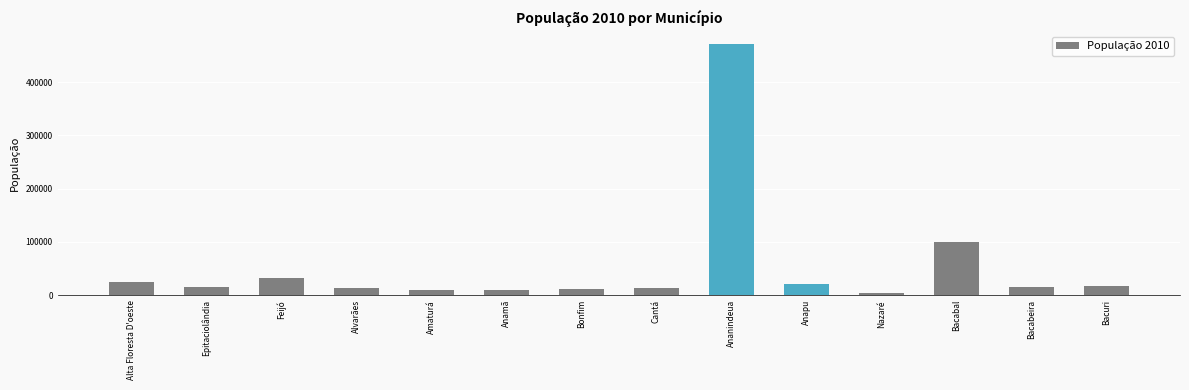

What is the difference between the values at Alvarães and Nazaré?

9702